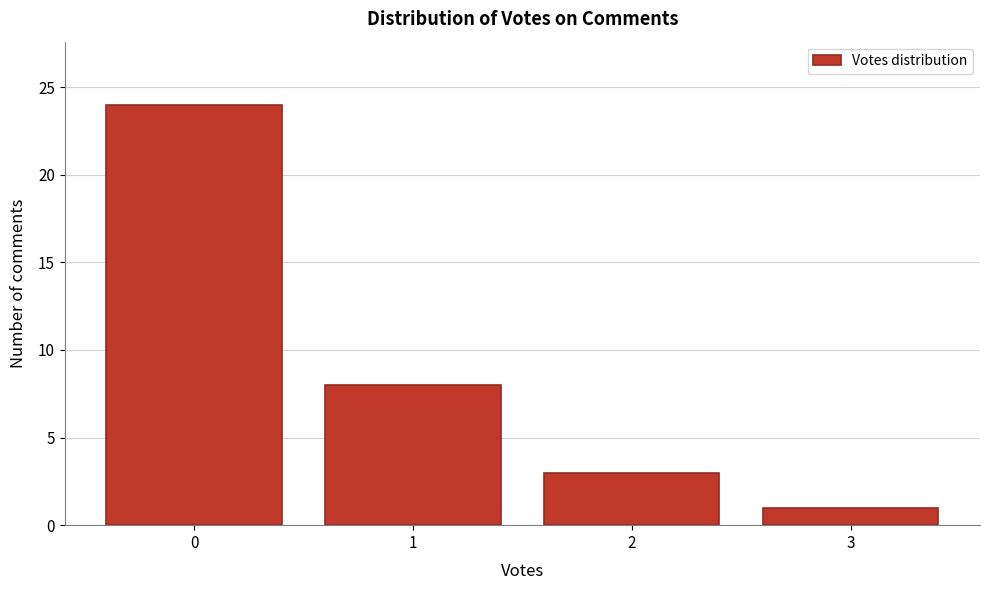

Reading left to right, transcribe this chart: for each bar, give the range it covers on the x-axis and its height. The values are not printed on the chart, so give them approximately, as read against the axis.

-0.5 to 0.5: 24
0.5 to 1.5: 8
1.5 to 2.5: 3
2.5 to 3.5: 1